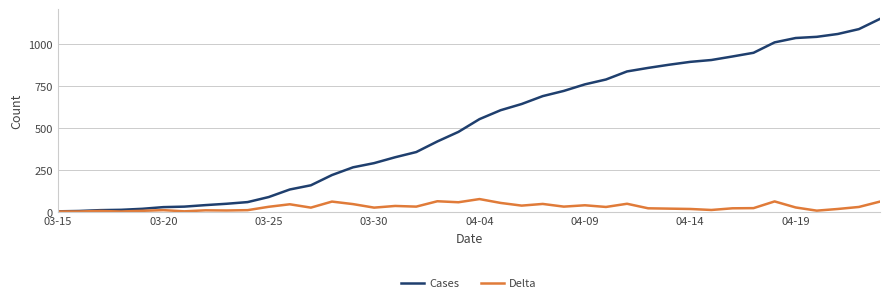

Which series has the largest total across all categories?

Cases